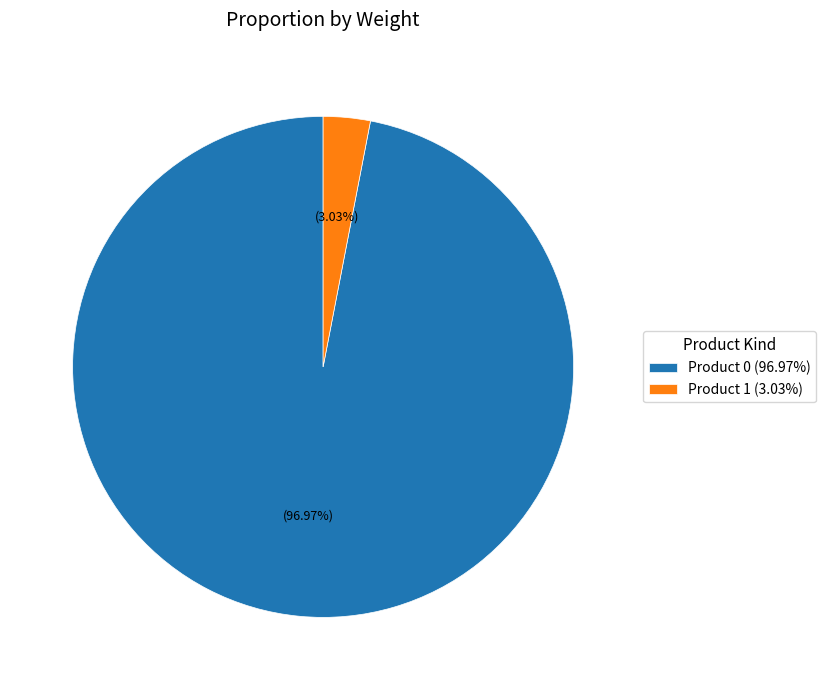

Is there a majority slice in this chart?

Yes